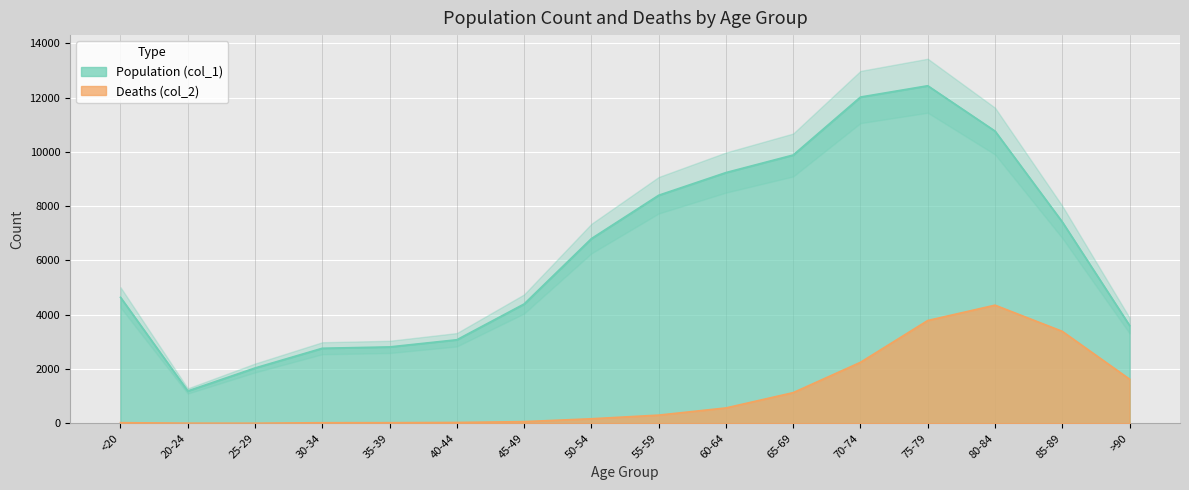

True or false: col_2 and col_1 cross at least once.

False